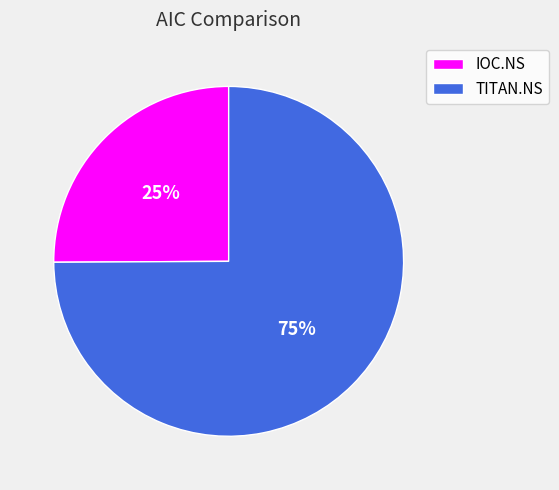

What is the majority slice?

TITAN.NS